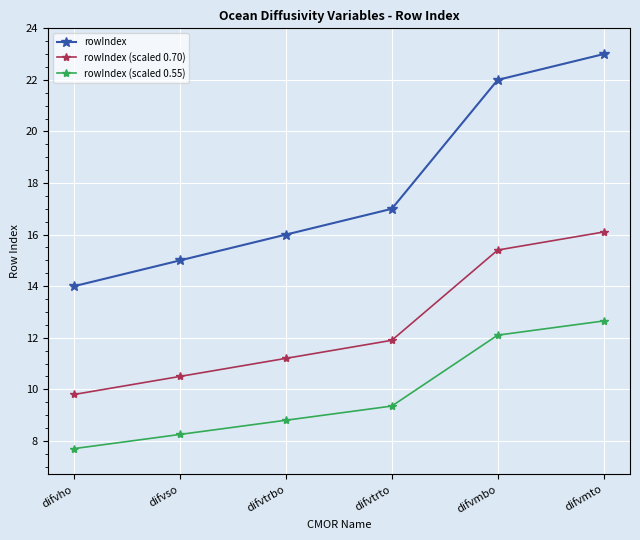

At which label does rowIndex reach its peak?

difvmto